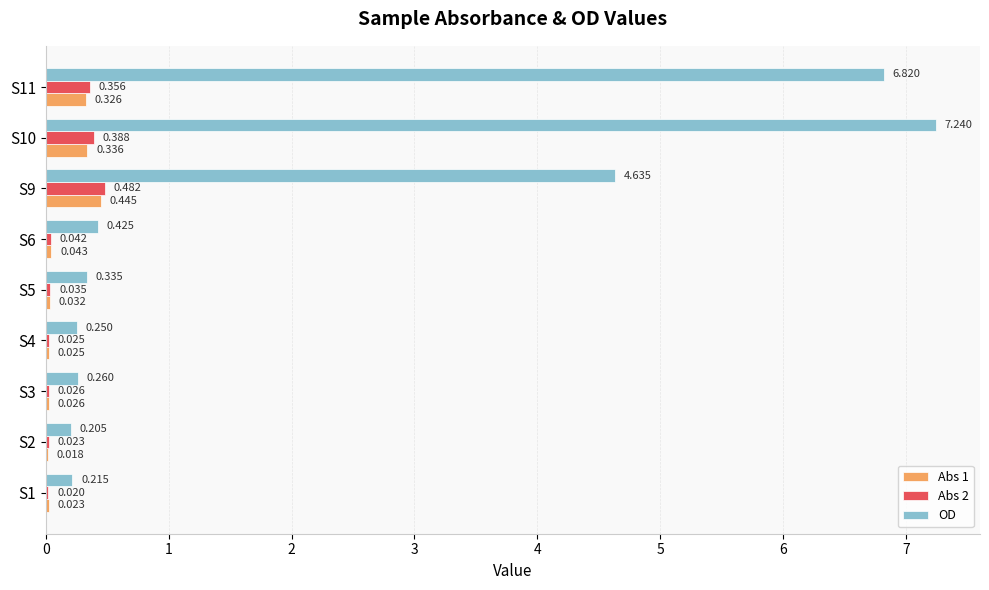

What are all the series names shown in the legend?

Abs 1, Abs 2, OD